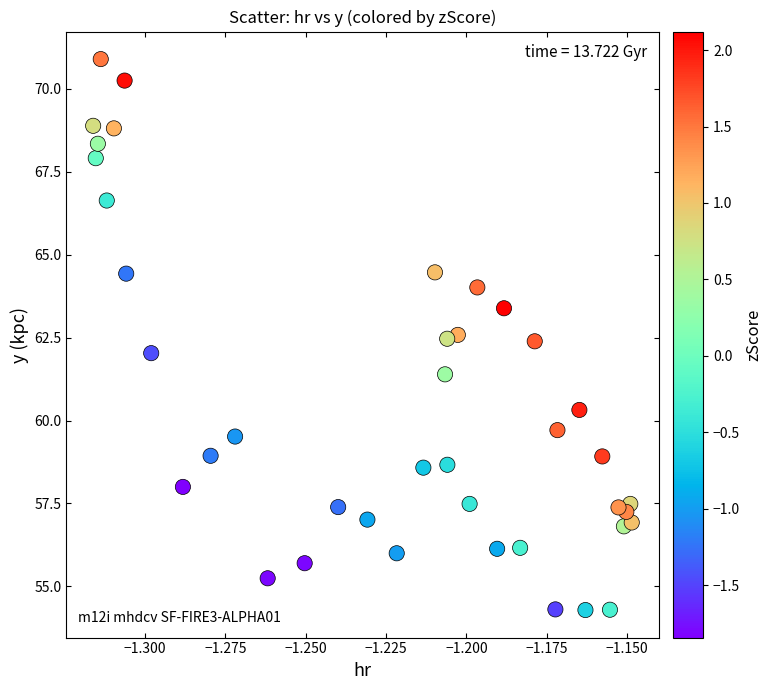

What is the range of Y values (max minus min)?

16.6